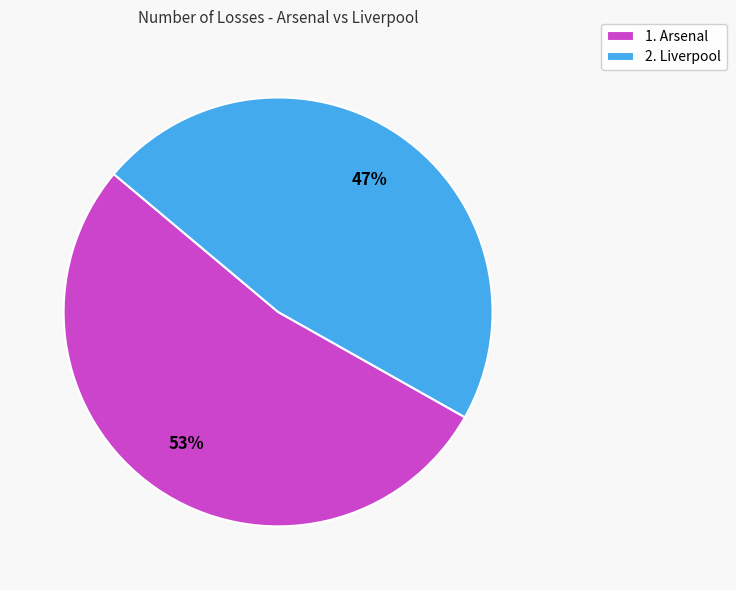

To the nearest percent, what is the difference between the largest and smallest slice percentages?

6%